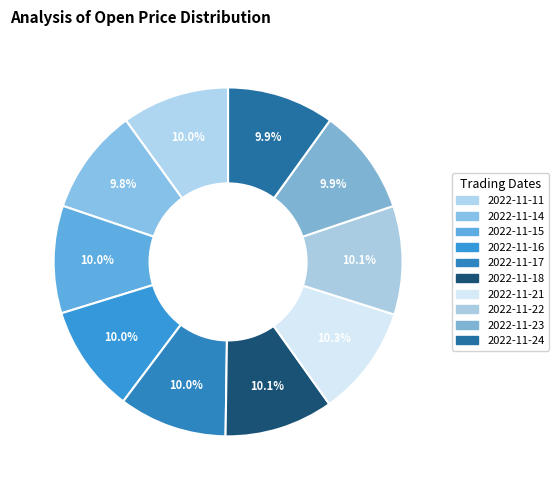

Count the number of slices in the pie.

10